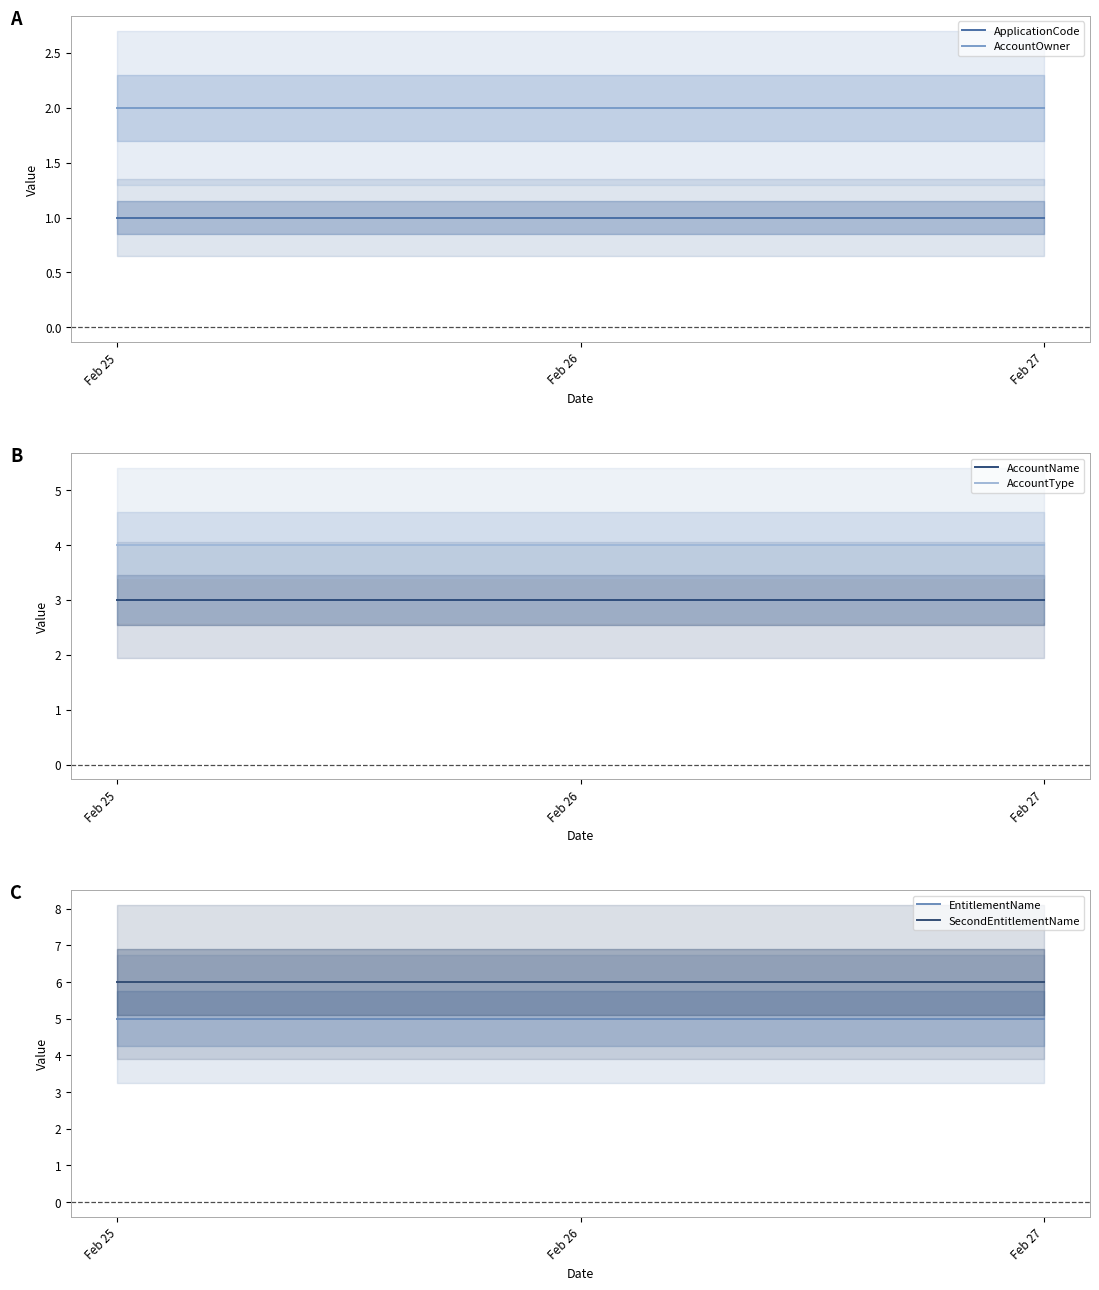

What is the average value of the ApplicationCode series?

1